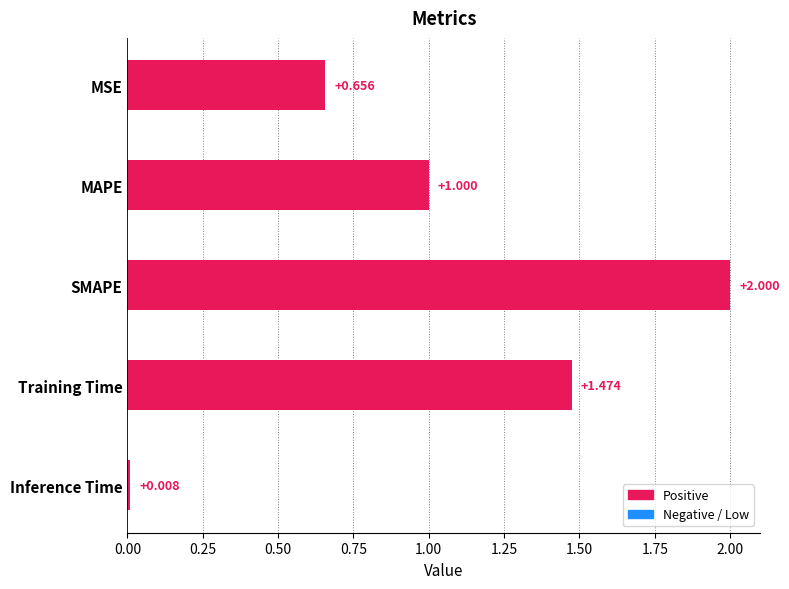

List the labels in order of value, largest first.

SMAPE, Training Time, MAPE, MSE, Inference Time